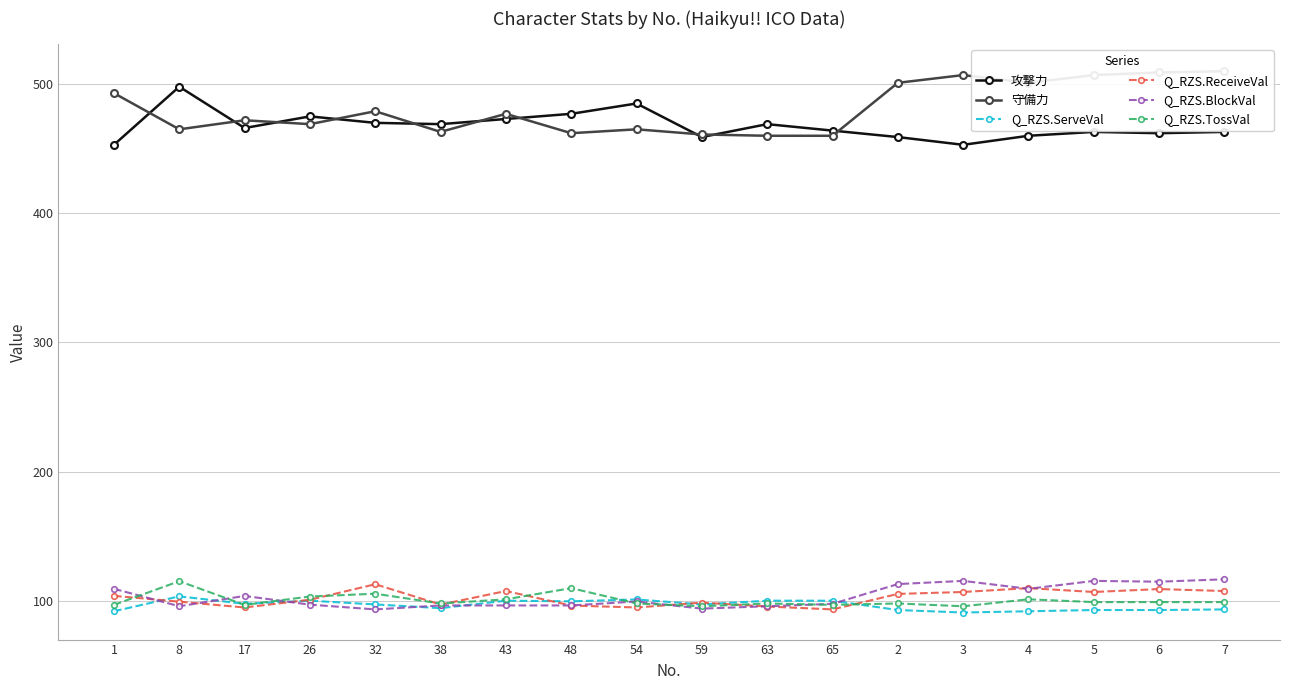

Which category has the highest value across all series?

7